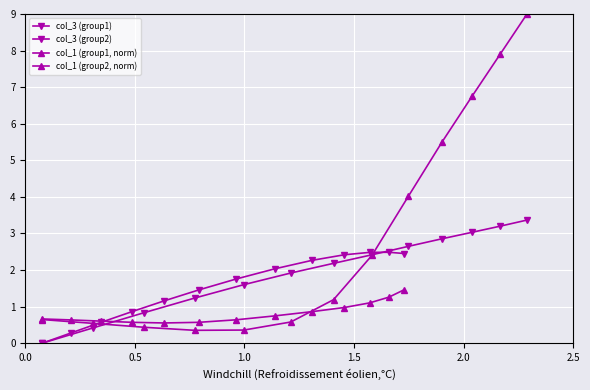

What is the sum of all col_1 (group2, norm) values?

10.6